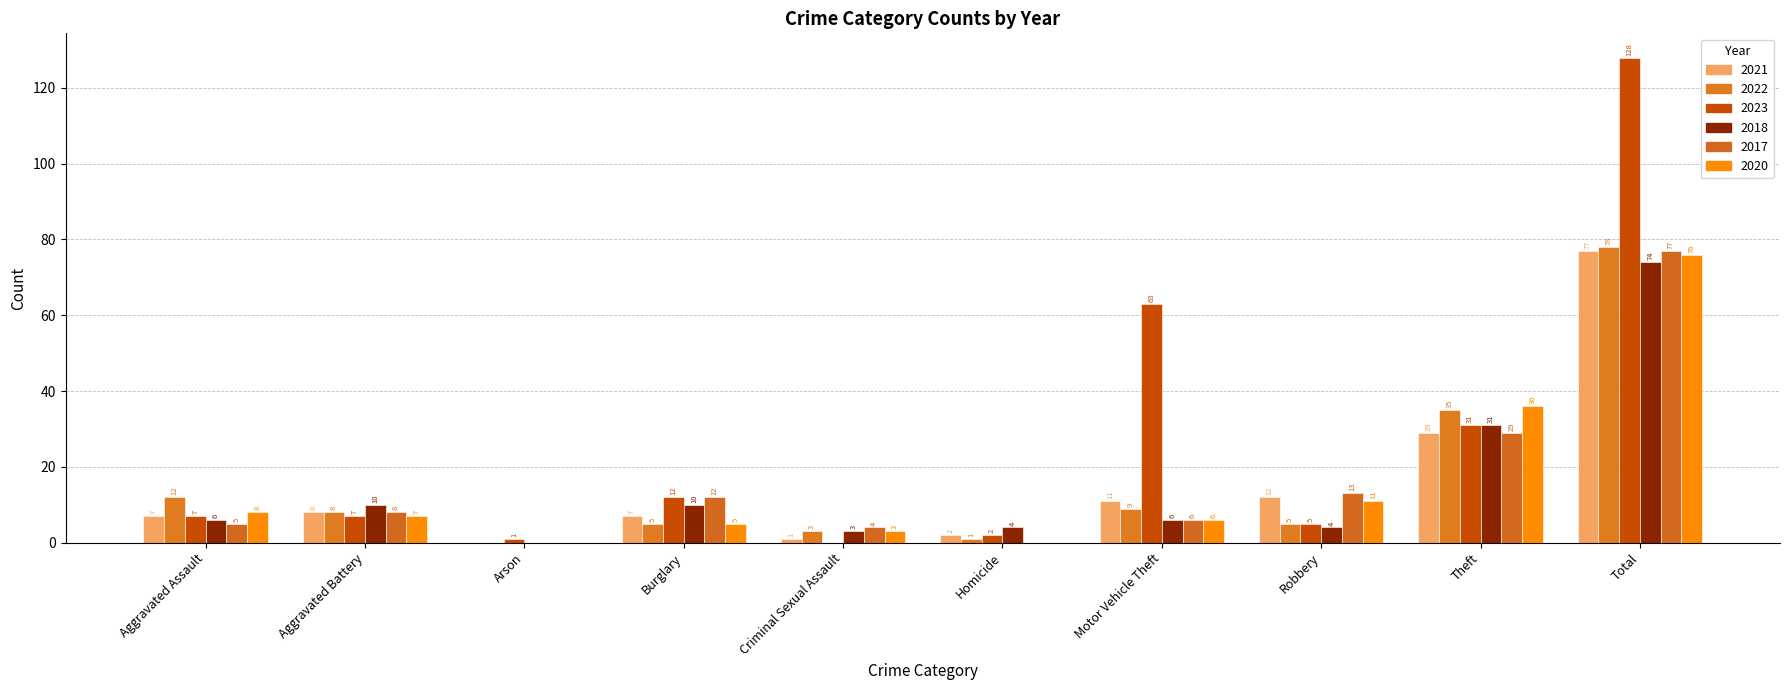

Rank the categories by 2020 value from highest to lowest.

Total, Theft, Robbery, Aggravated Assault, Aggravated Battery, Motor Vehicle Theft, Burglary, Criminal Sexual Assault, Arson, Homicide